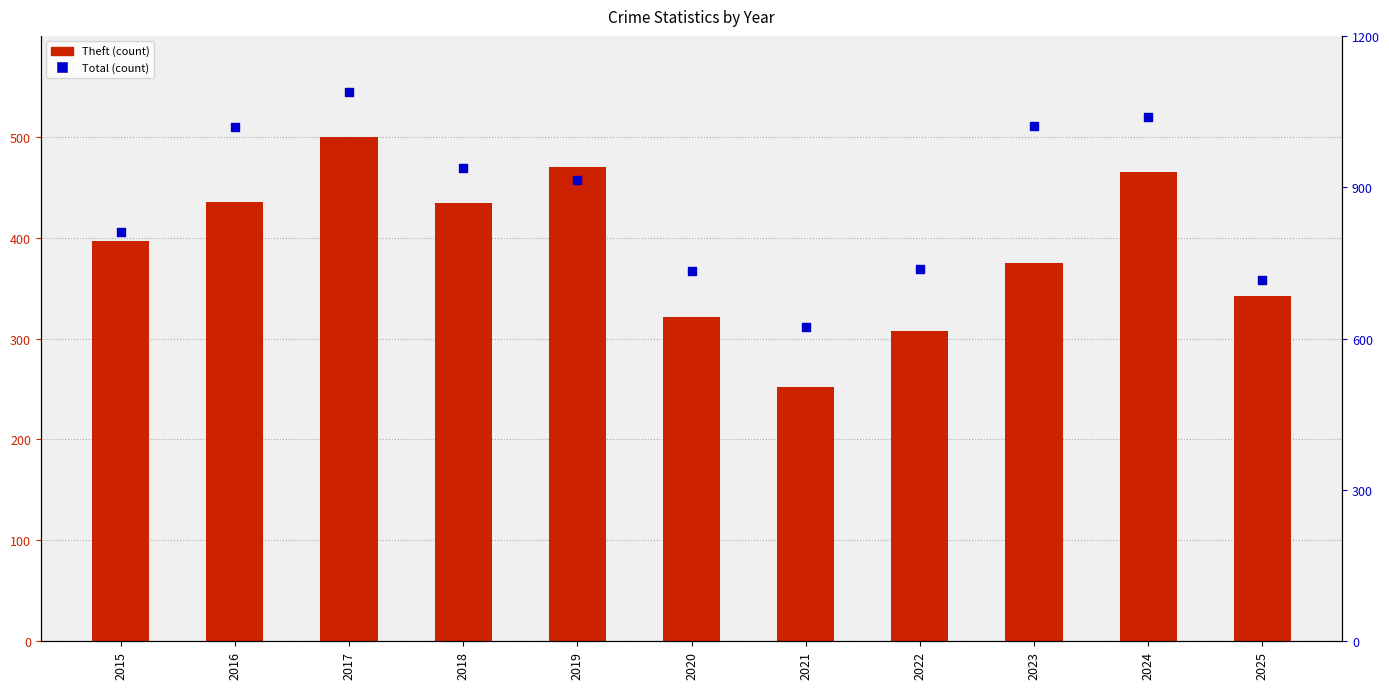

Which series has the largest Y range (max minus min)?

Total